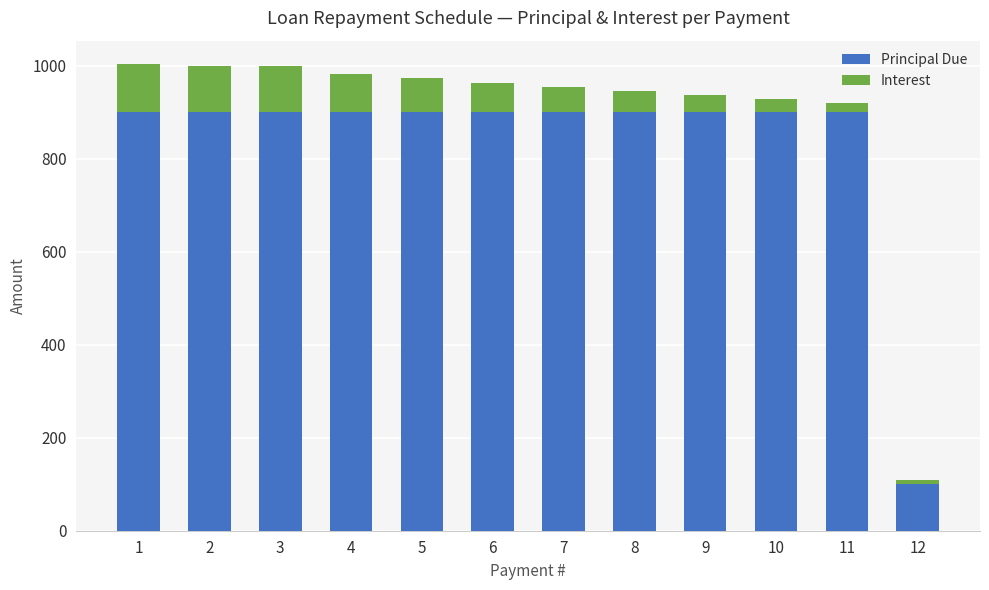

How many values in the Principal Due series are below 900?

1